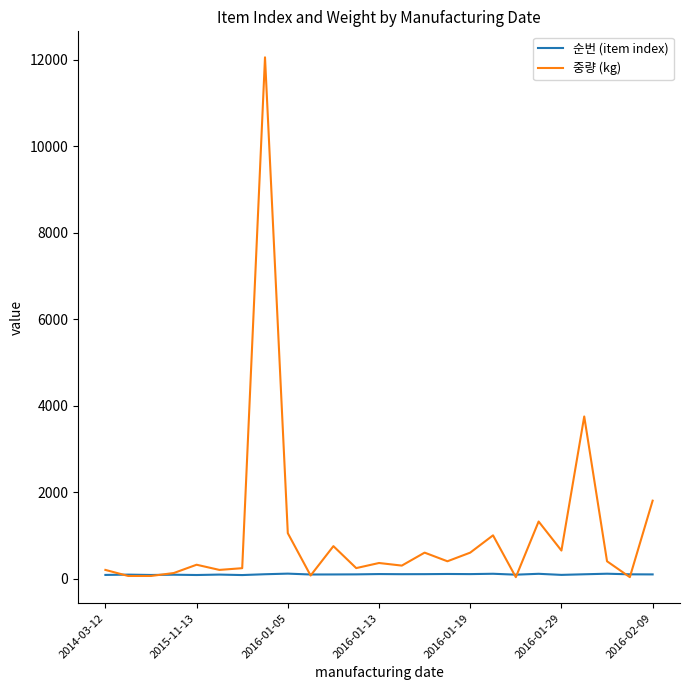

Which series has the largest total across all categories?

중량 (kg)